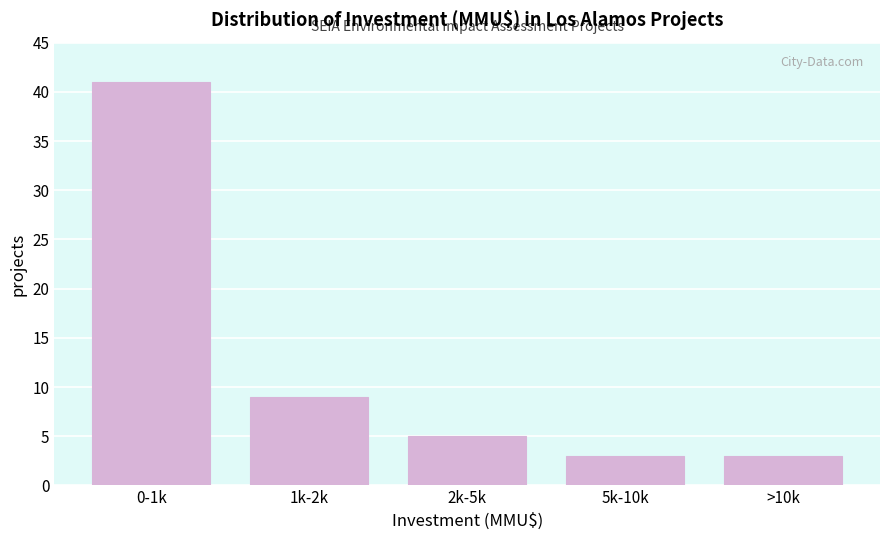

Reading right to left, list all the values displayed in this chart.

>10k=3	5k-10k=3	2k-5k=5	1k-2k=9	0-1k=41